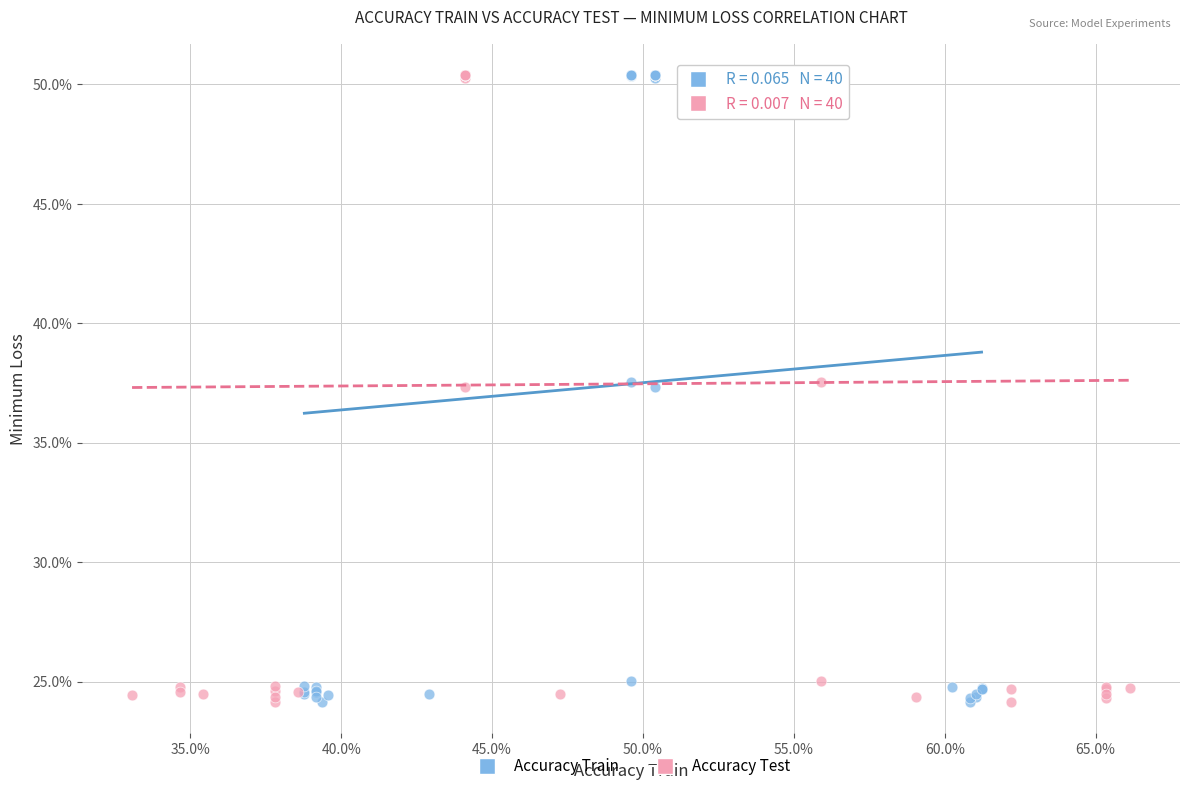

What are all the series names shown in the legend?

Accuracy Train, Accuracy Test